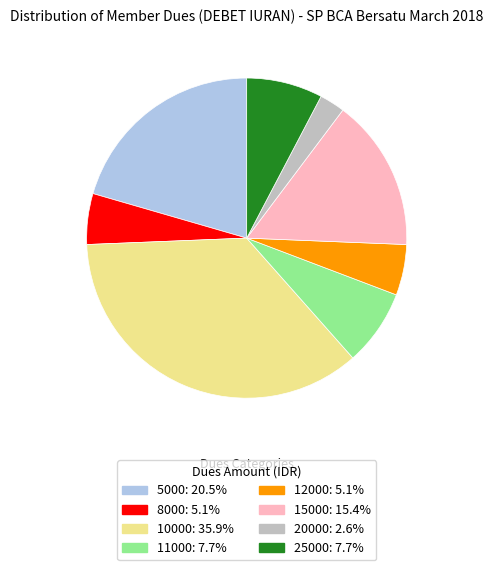

The 15000 slice represents 6% of the pie. True or false?

False